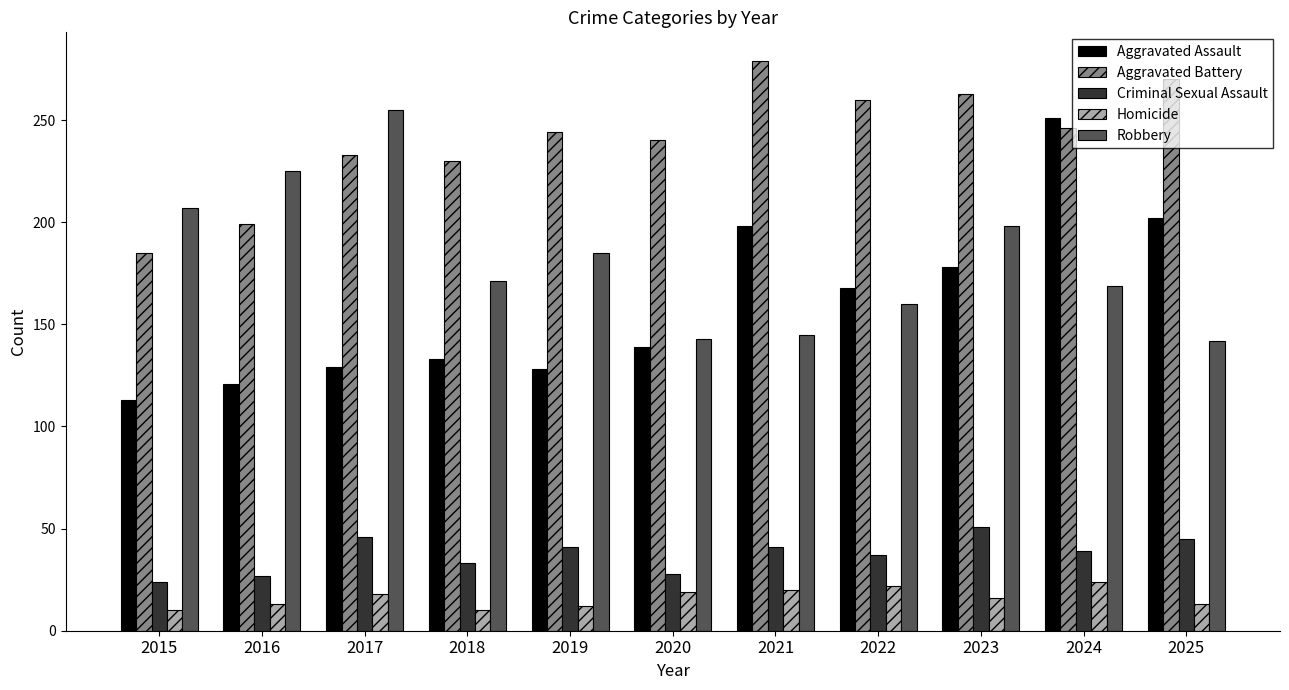

What is the sum of all Aggravated Assault values?

1760